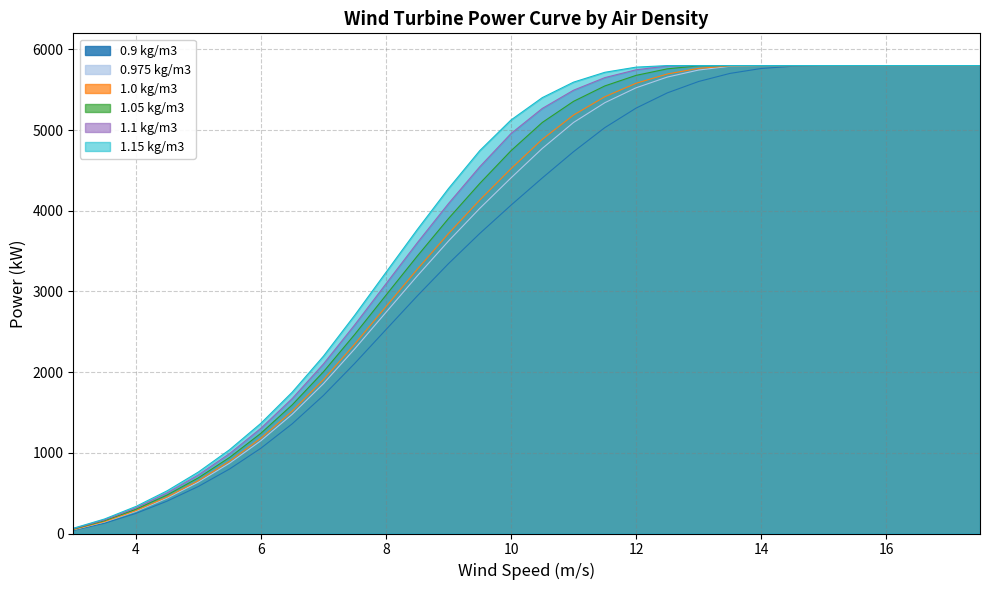

True or false: 0.975 kg/m3 has a value of 6252 at 10.

False